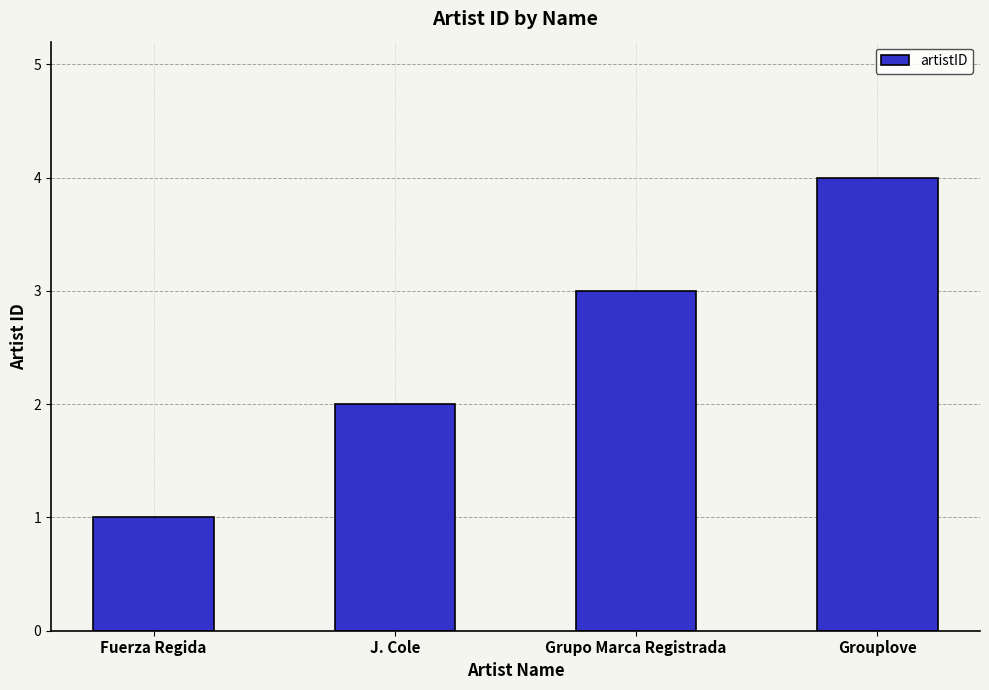

List the labels in order of value, largest first.

Grouplove, Grupo Marca Registrada, J. Cole, Fuerza Regida